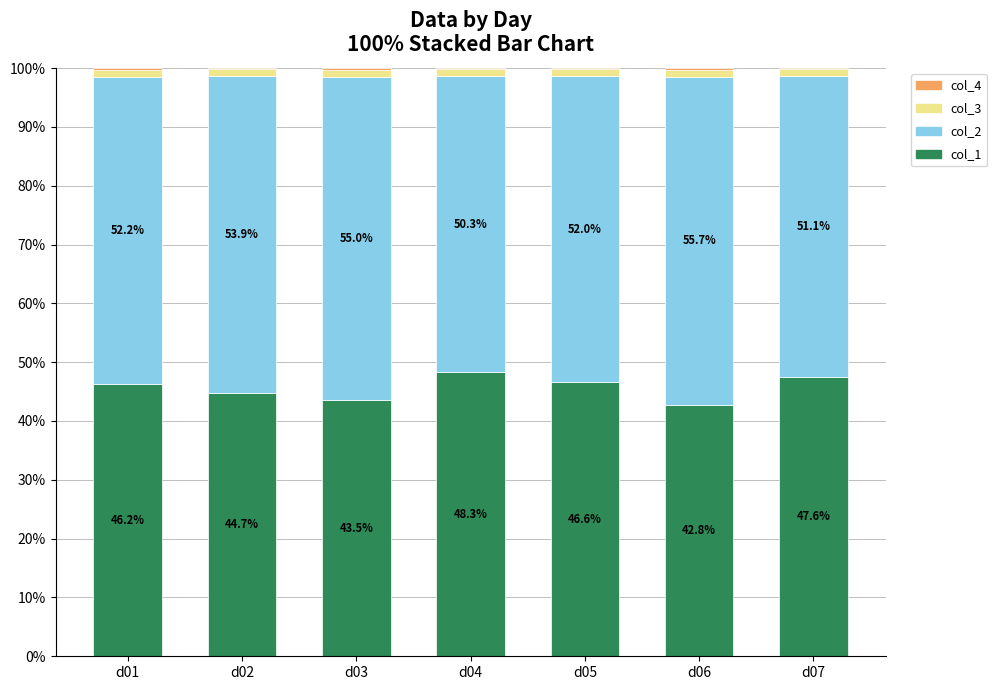

At which label does col_1 first exceed 46?

d01